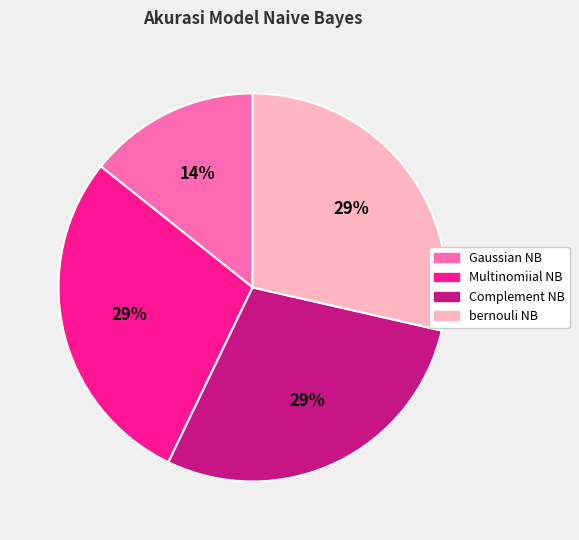

How many slices are in this pie chart?

4